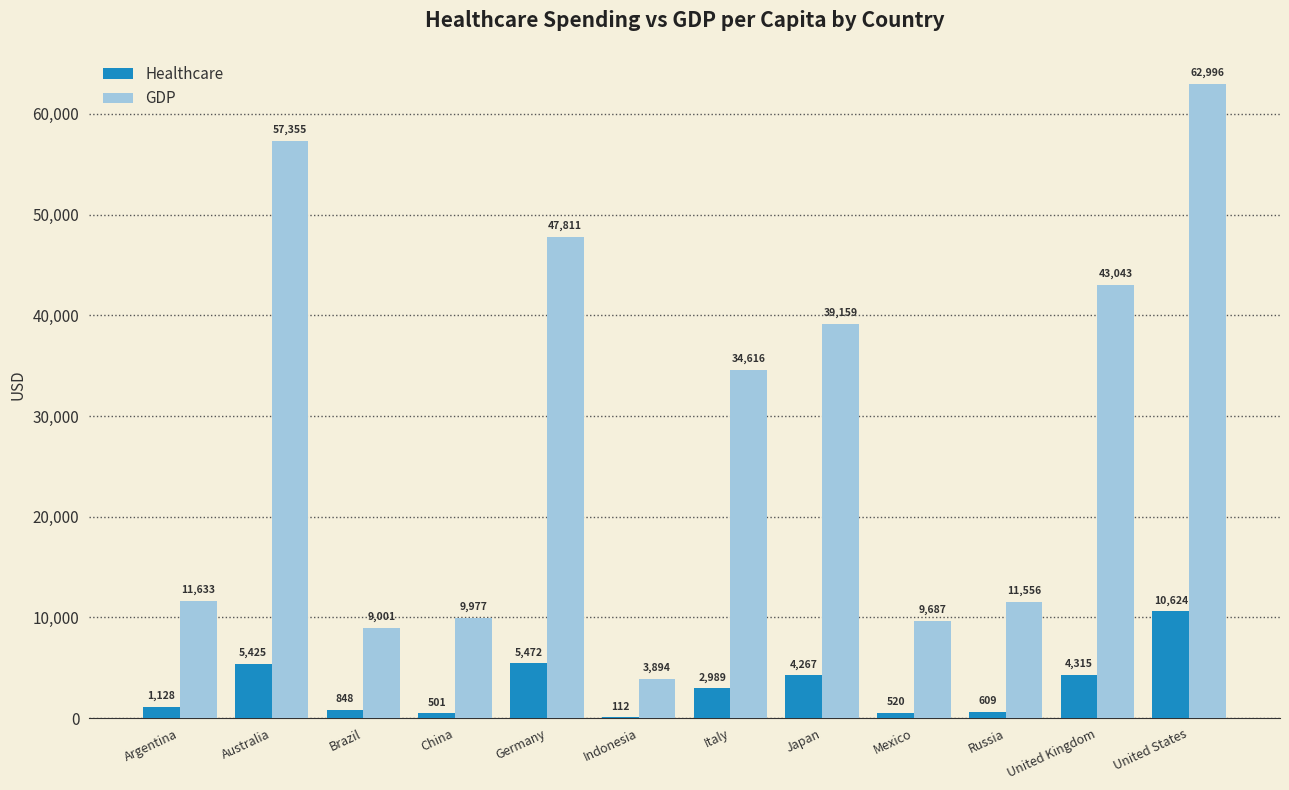

What are all the series names shown in the legend?

Healthcare, GDP